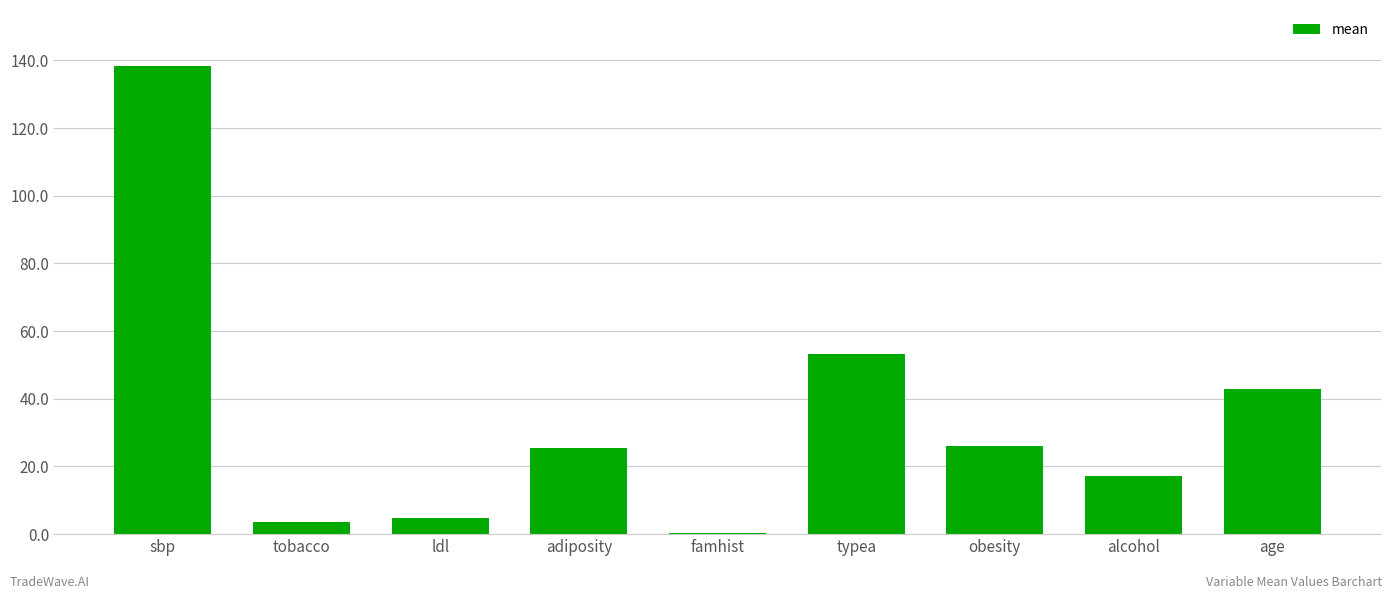

How many categories are shown in the chart?

9